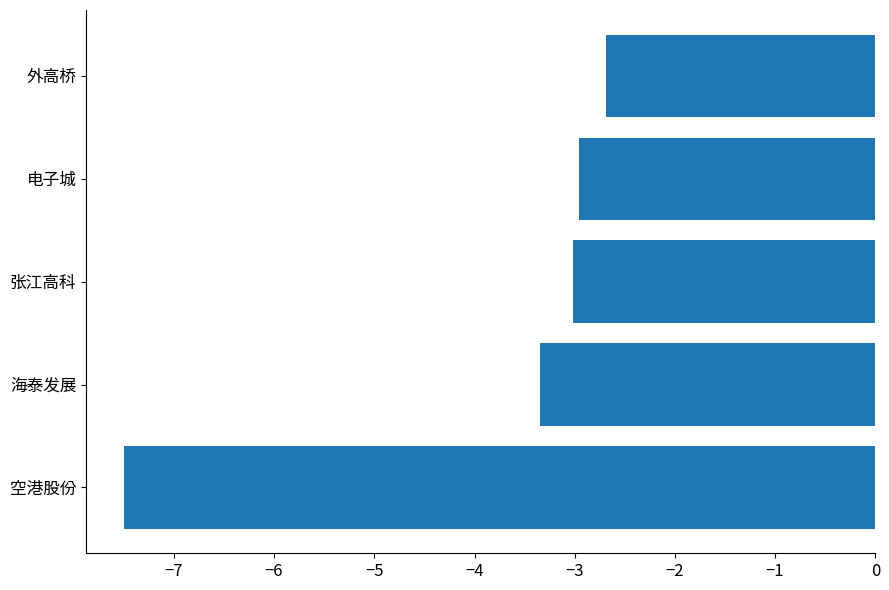

What is the difference between the maximum and minimum values?

4.8